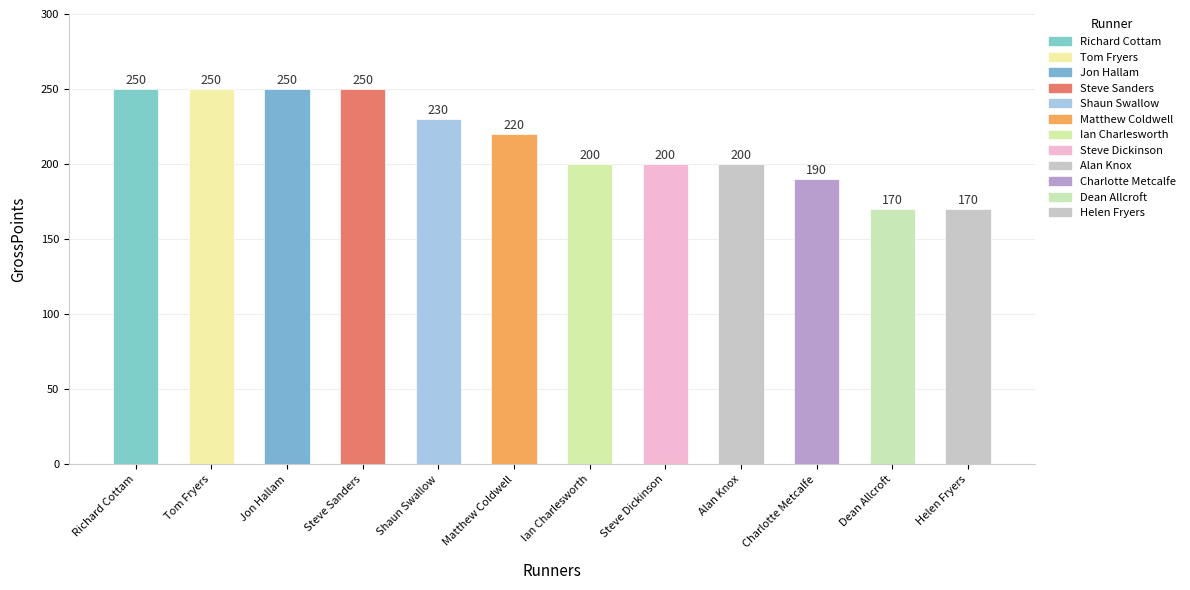

What position from the left is Dean Allcroft?

11